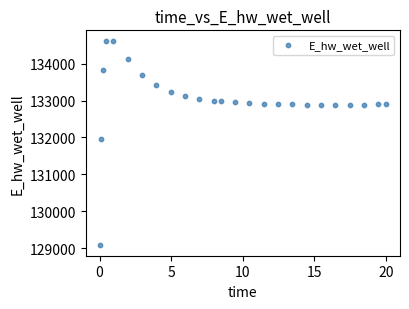

What Y value in the scatter plot is closest to 131849?

131970.0